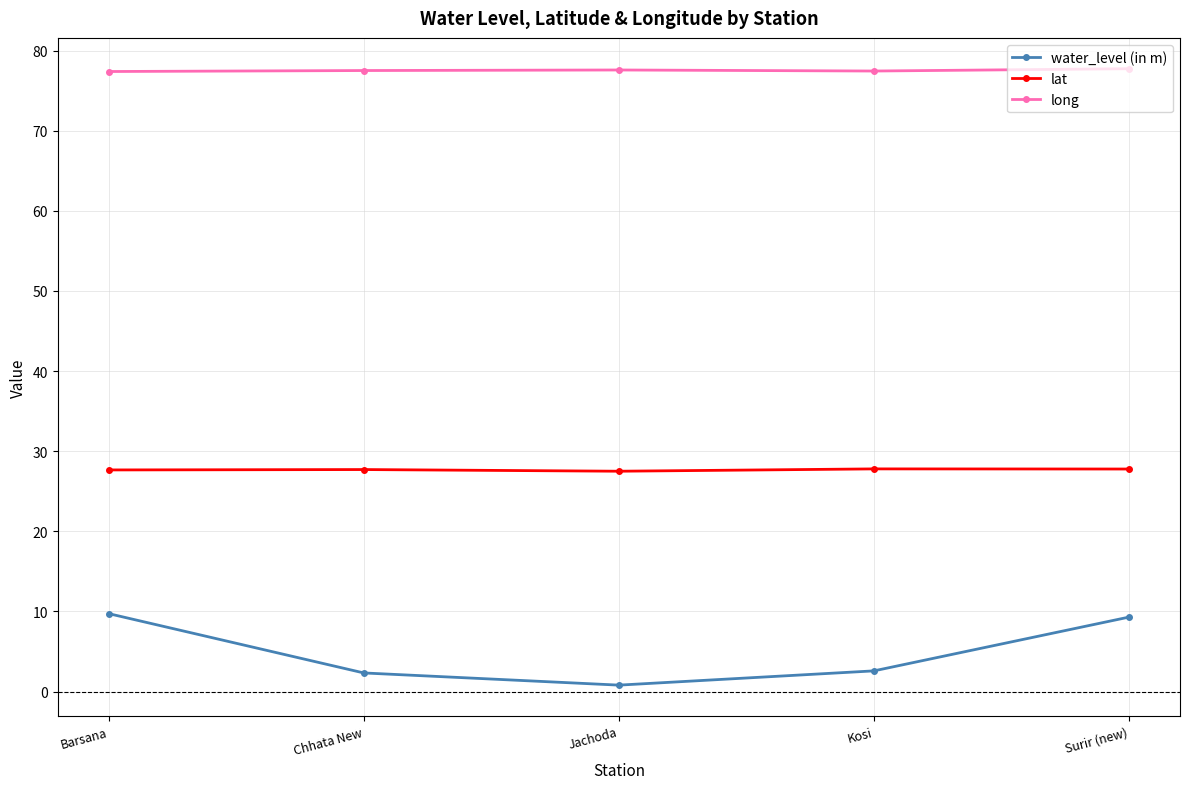

What are all the series names shown in the legend?

water_level (in m), lat, long